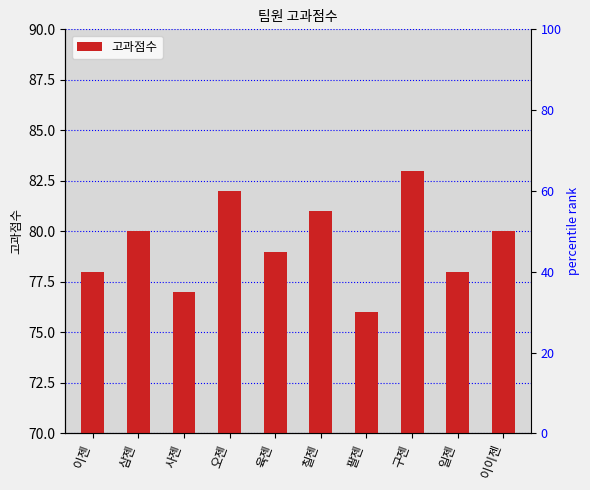

List the labels in order of value, smallest first.

팔젠, 사젠, 이젠, 일젠, 육젠, 삼젠, 이이젠, 칠젠, 오젠, 구젠